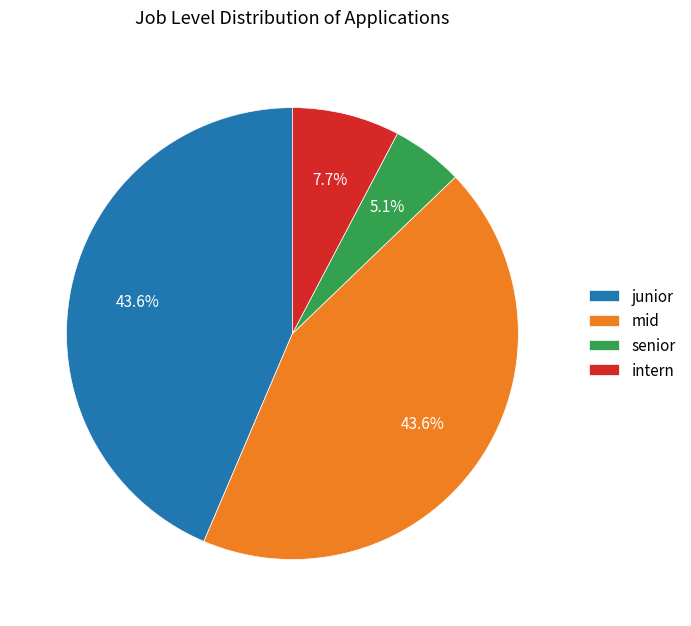

Do intern and senior together represent more than half of the pie?

No